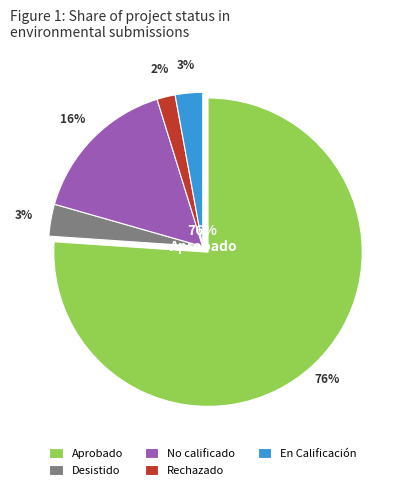

True or false: Rechazado accounts for 2% of the total.

True